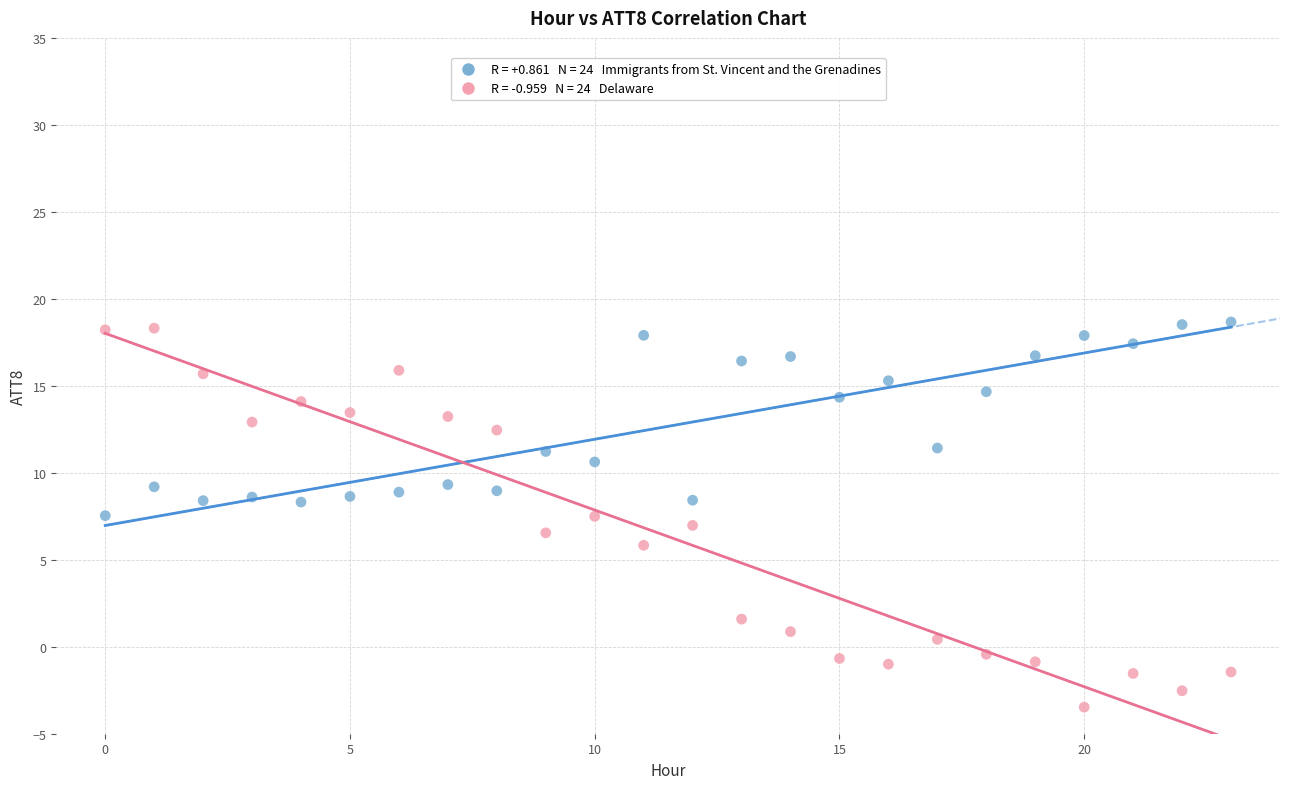

Across all data points, what is the range of Y values (max minus min)?

22.1